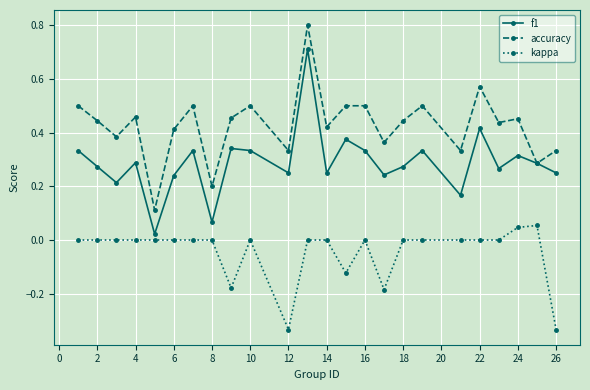

True or false: kappa and accuracy cross at least once.

False